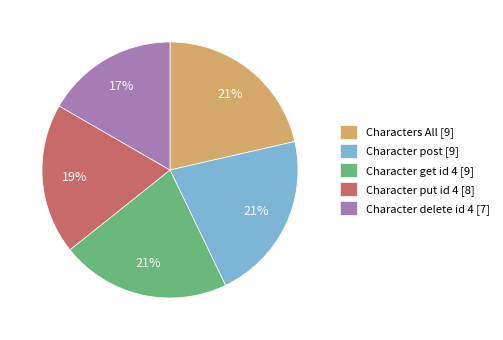

Approximately how many times larger is the value at Character put id 4 compared to Character get id 4?

0.9